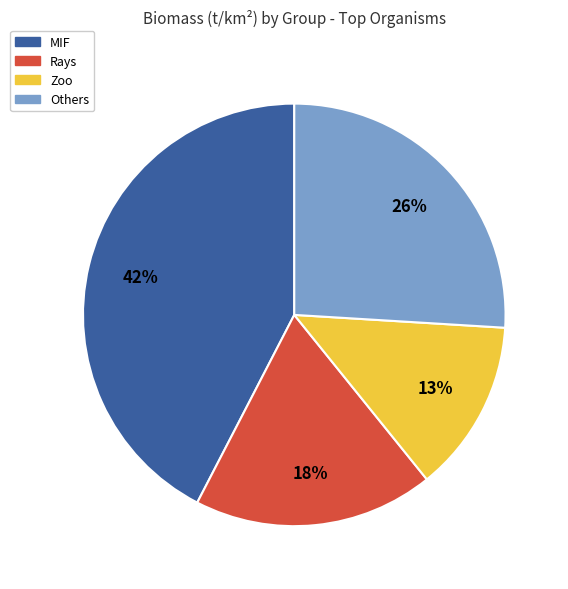

What is the smallest slice in the pie chart?

Zoo